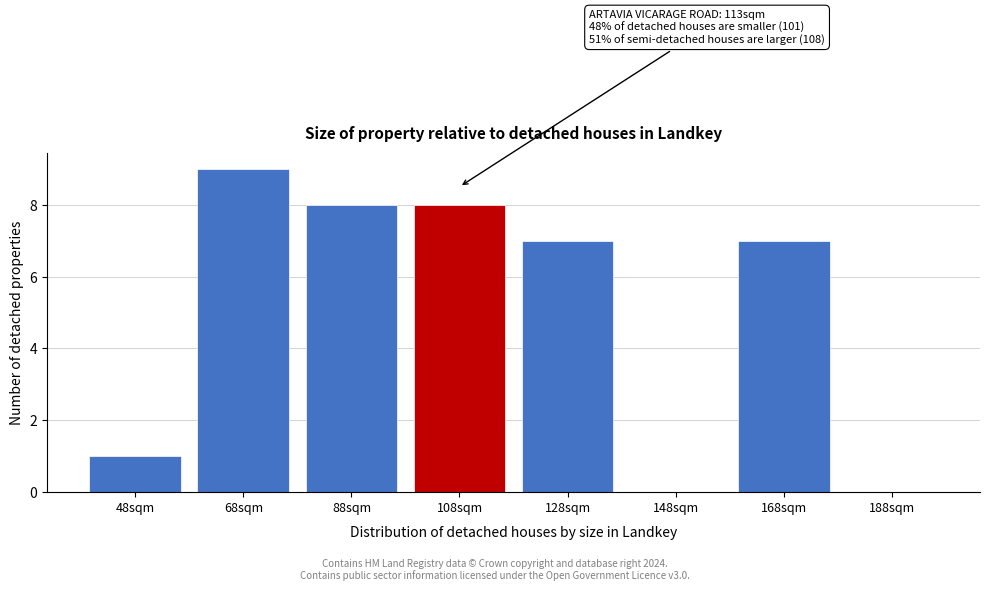

Reading right to left, what are all the values shown in this chart?

188sqm=0	168sqm=7	148sqm=0	128sqm=7	108sqm=8	88sqm=8	68sqm=9	48sqm=1